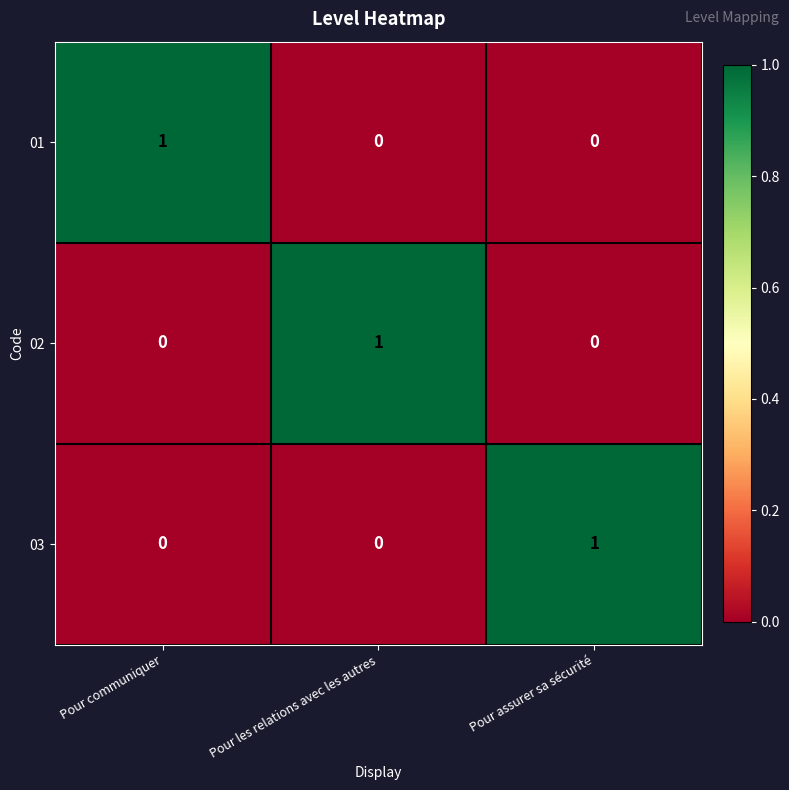

Reading left to right, extract all data points from this chart.

01: Pour communiquer=1	Pour les relations avec les autres=0	Pour assurer sa sécurité=0
02: Pour communiquer=0	Pour les relations avec les autres=1	Pour assurer sa sécurité=0
03: Pour communiquer=0	Pour les relations avec les autres=0	Pour assurer sa sécurité=1